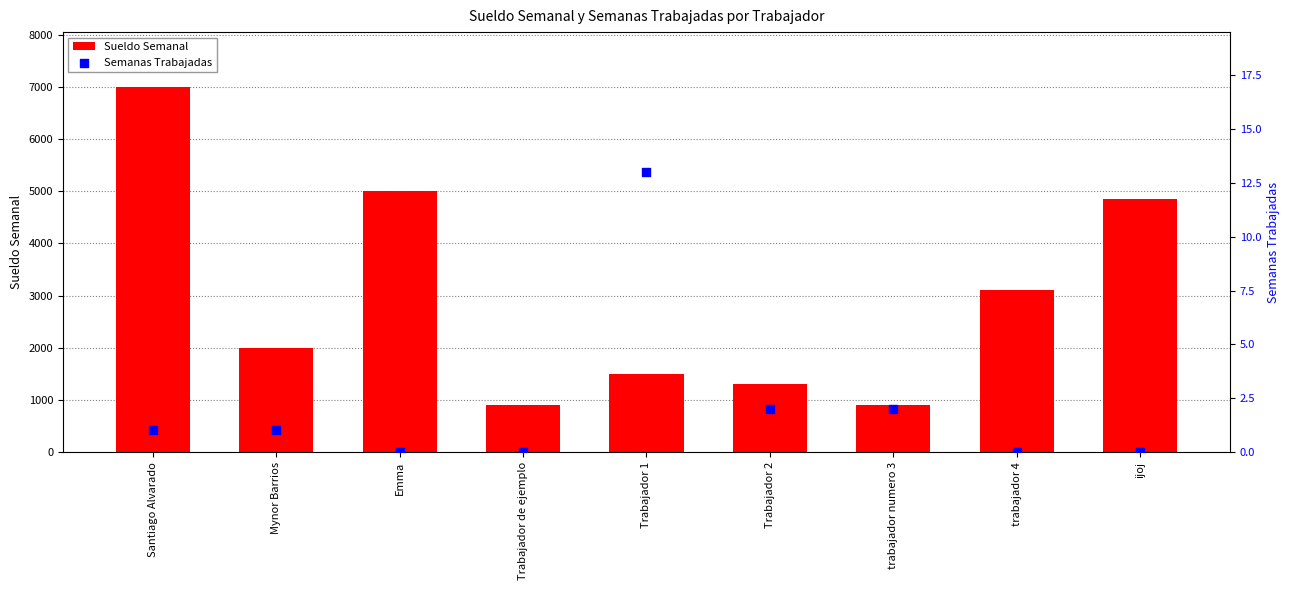

Is the value of Semanas Trabajadas at trabajador 4 greater than the value of Sueldo Semanal at Trabajador 1?

No